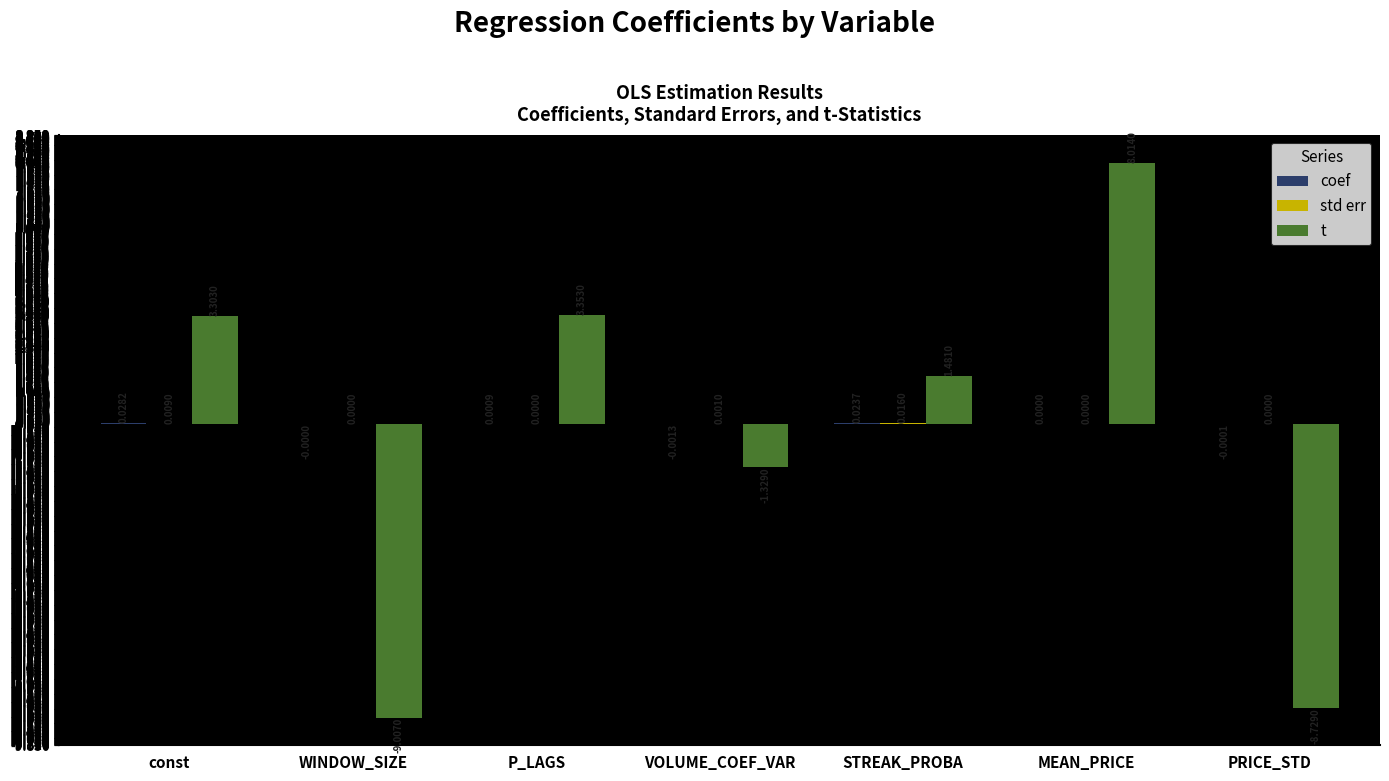

Which series changed the most between const and WINDOW_SIZE?

t